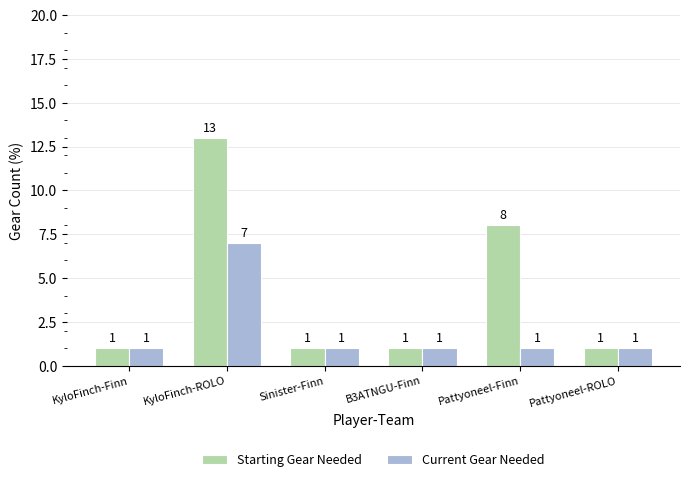

What is the sum of the Starting Gear Needed values at KyloFinch-Finn and KyloFinch-ROLO?

14